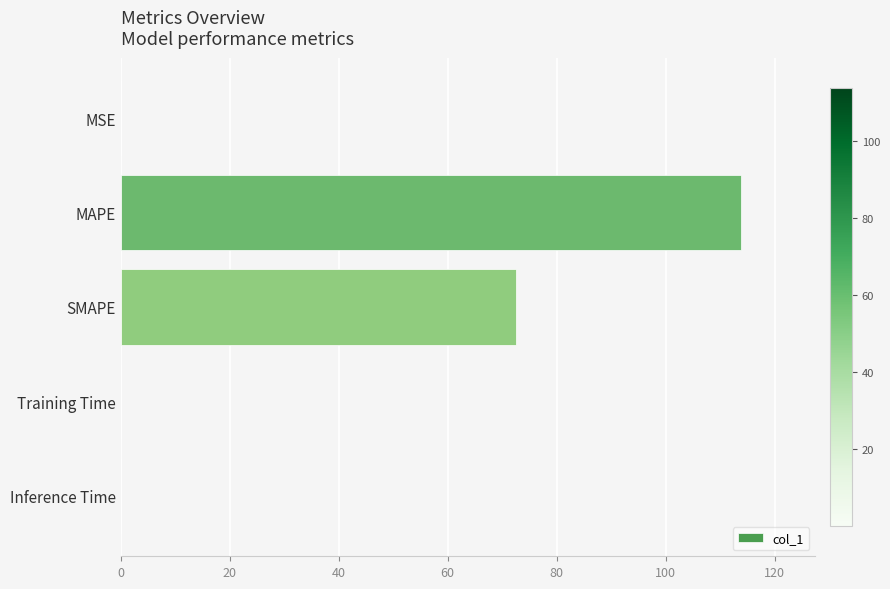

Is it true that the value at SMAPE is 43.9?

False